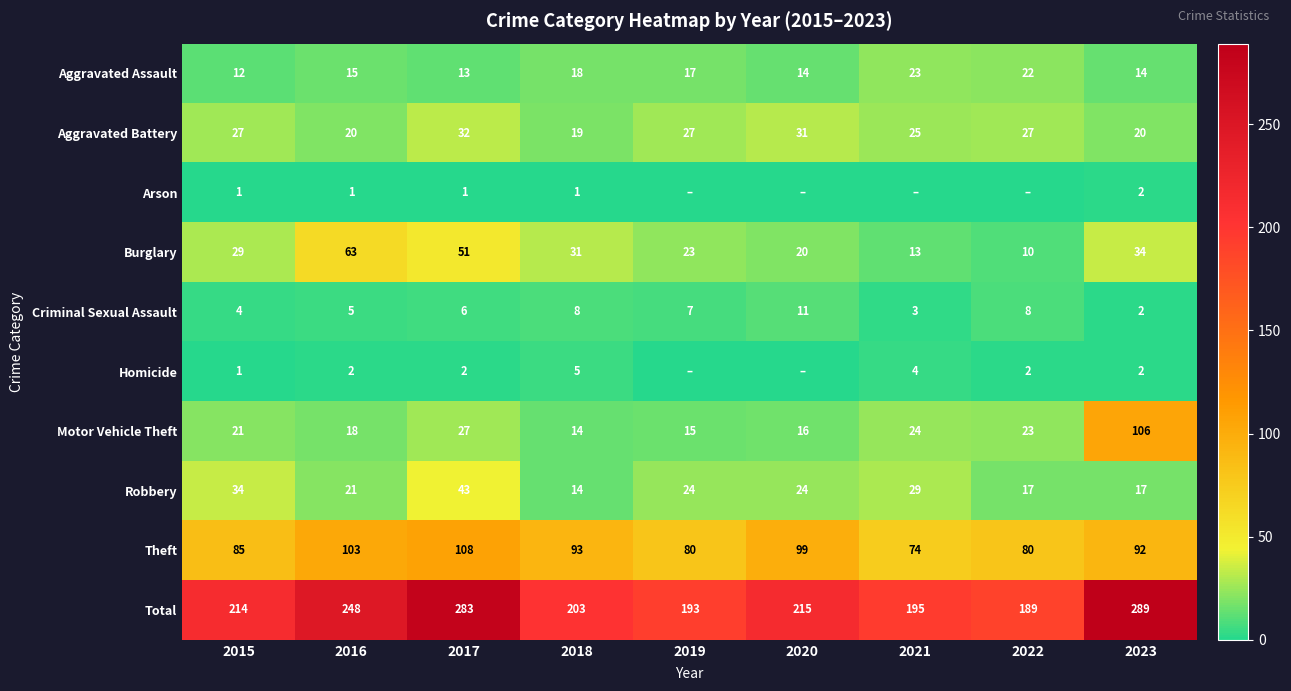

At how many categories does at least one series exceed 159?

9